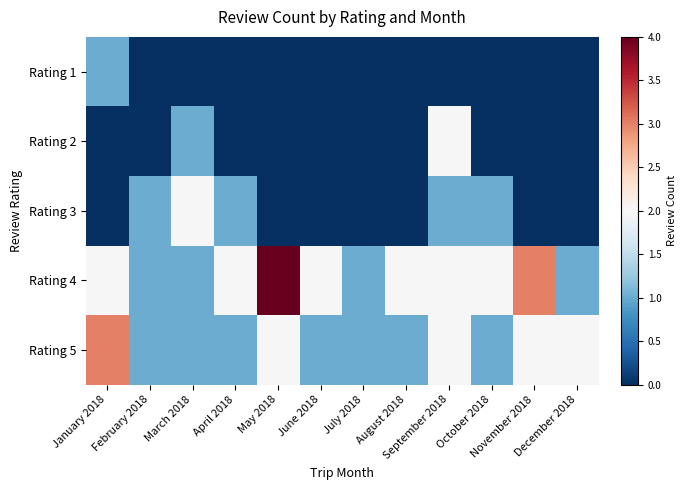

What is the difference between the highest and lowest values at November 2018?

3